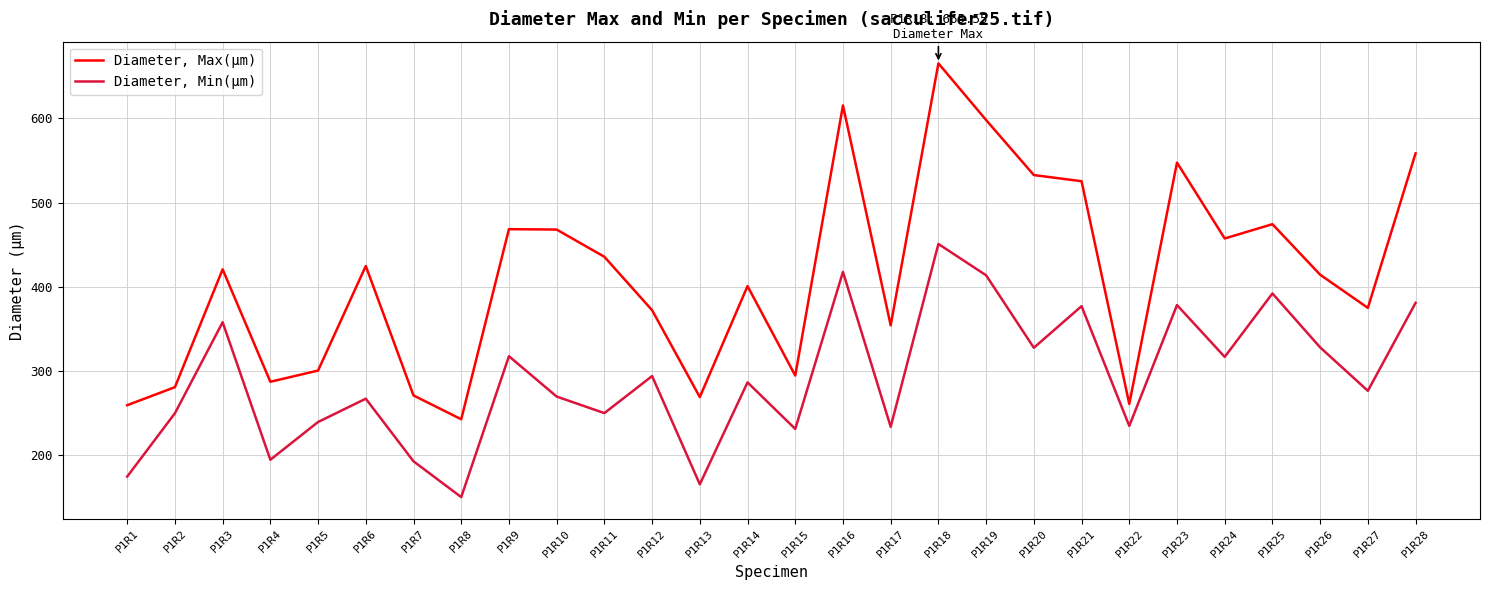

At which label does Diameter, Min(µm) first exceed 286?

P1R3